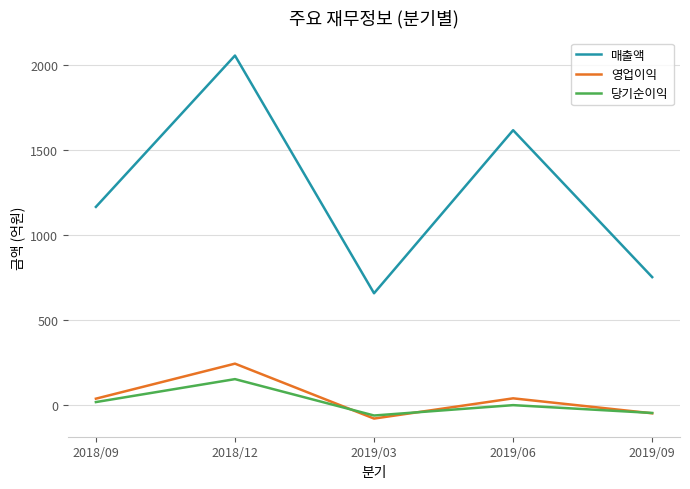

What is the smallest value displayed?

-78